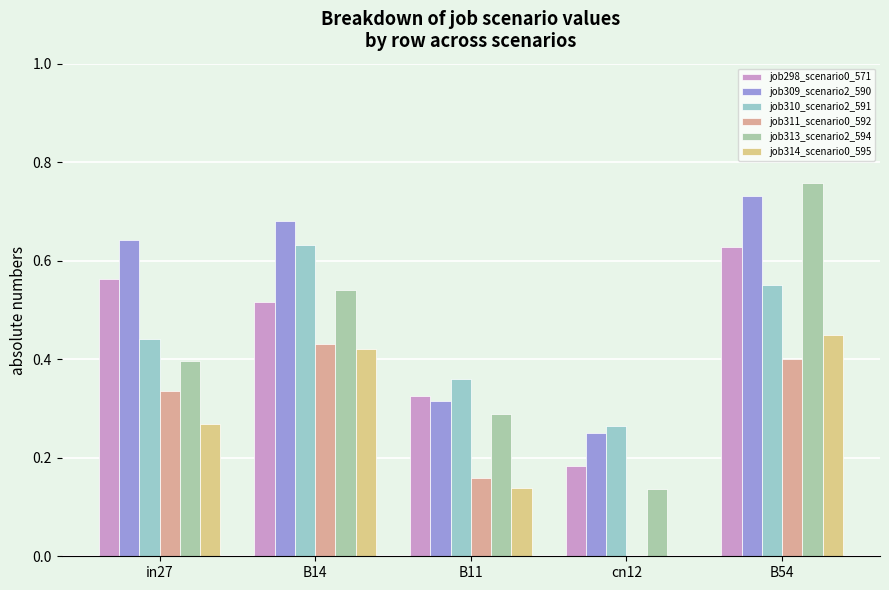

Are the bars grouped side by side (vs. stacked)?

Yes